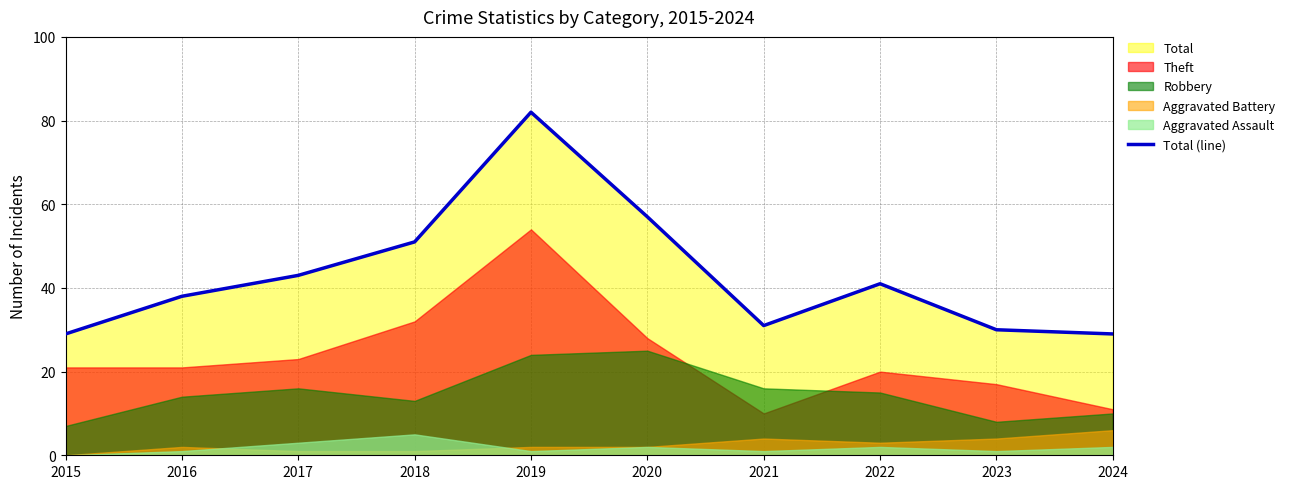

List the labels in order of value, largest first.

2019, 2020, 2018, 2017, 2022, 2016, 2021, 2023, 2015, 2024